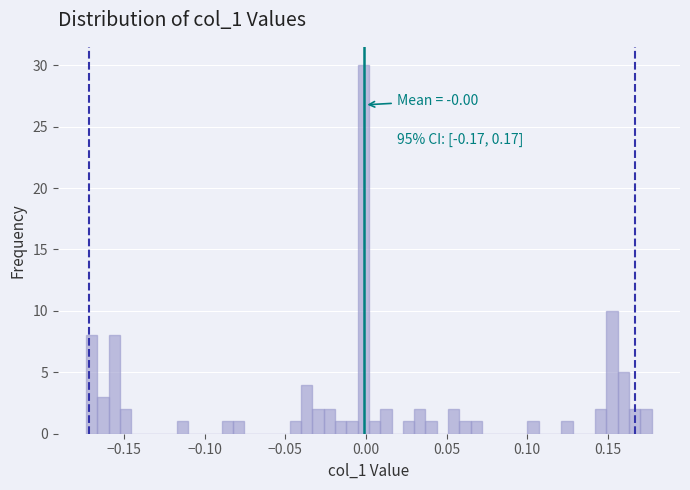

Read against the x-axis, roughly where is the centre of the tallest bar?

0.000